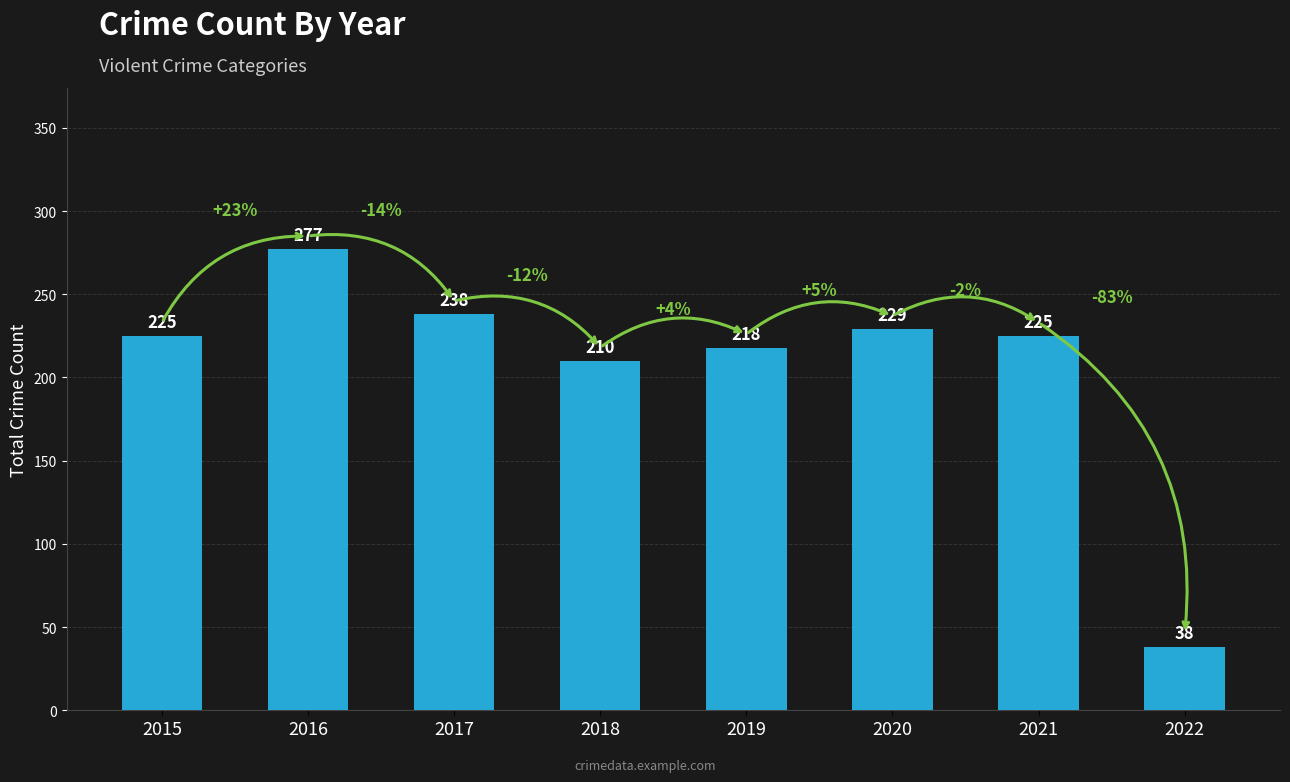

Reading left to right, extract all data points from this chart.

225	277	238	210	218	229	225	38